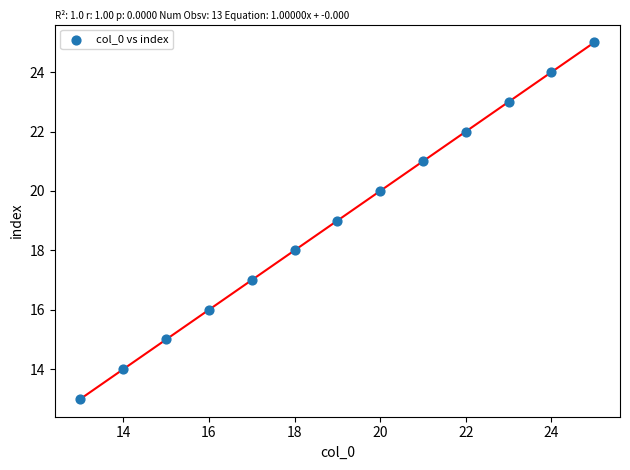

What is the range of X values (max minus min)?

12